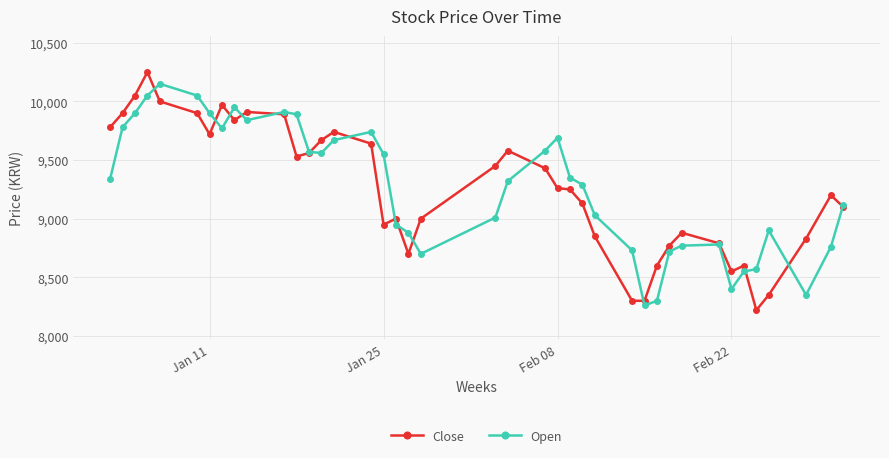

What is the value of the Close point at the 22nd from the left?

9580